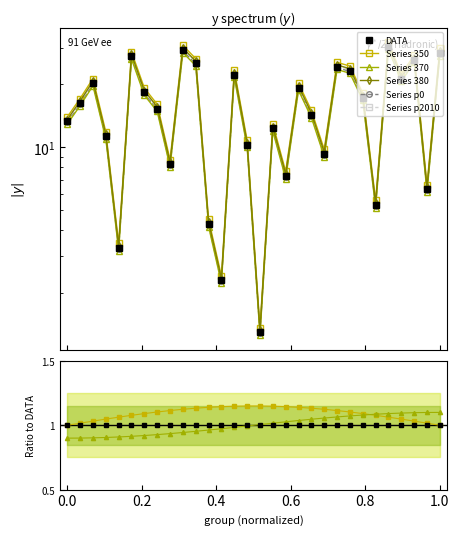

At which label does the data first exceed 16?

2